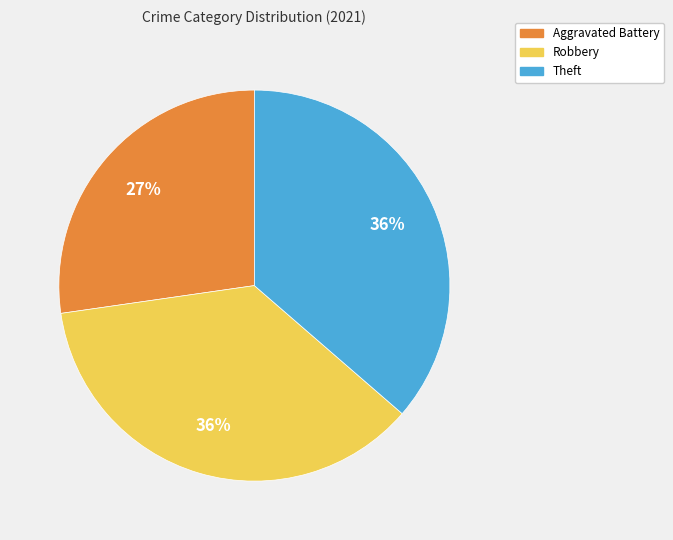

Is there any slice that represents more than half of the pie?

No